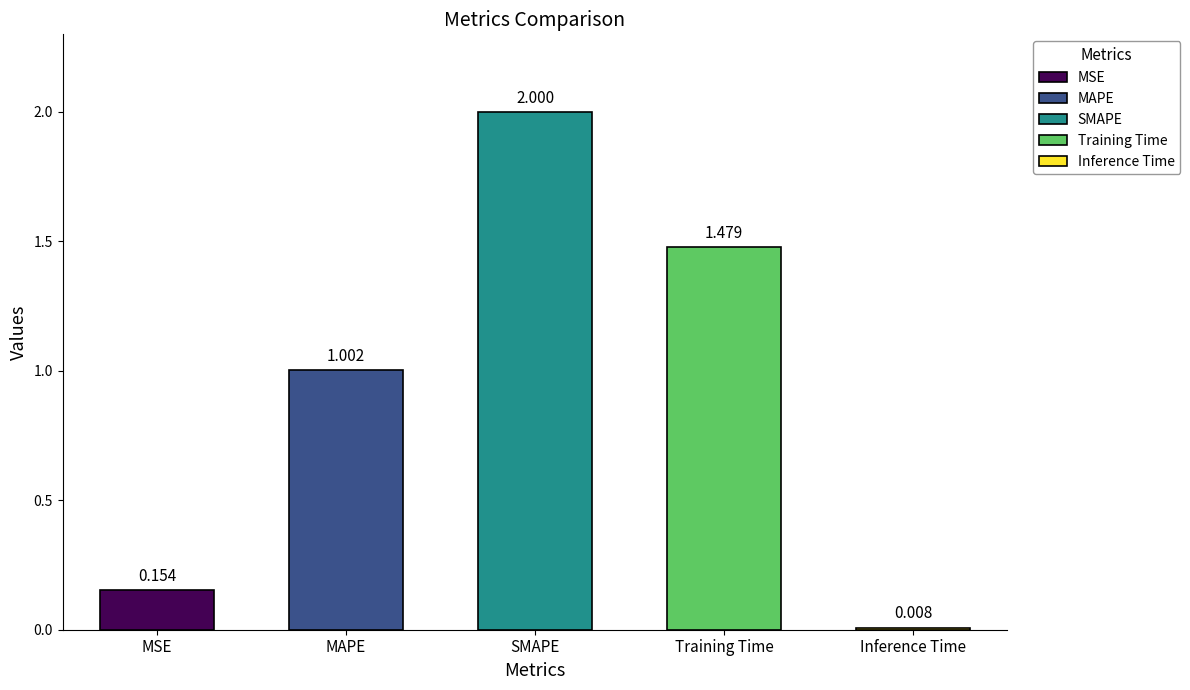

At which label is the value closest to 1?

MAPE